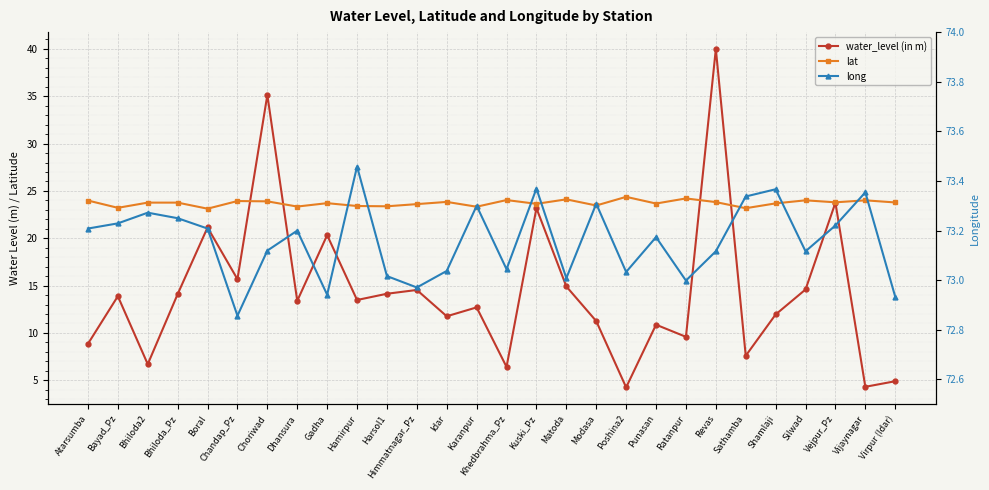

How many lines are shown in the chart?

3